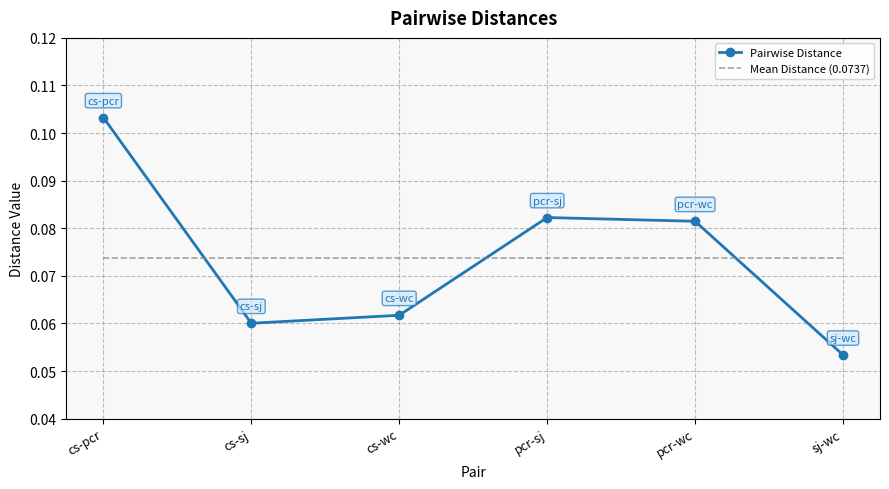

Which category has the lowest value in the Pairwise Distance series?

sj-wc